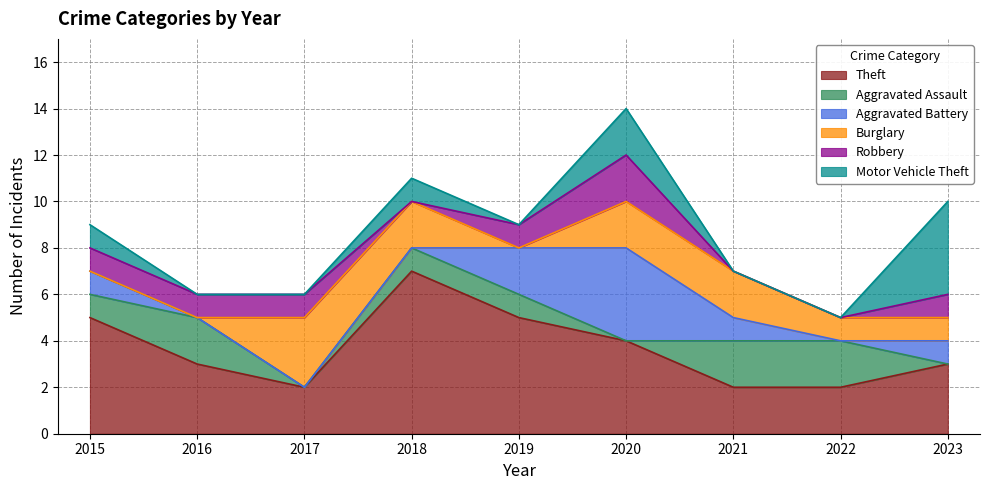

What is the value of the Robbery point at the 5th from the left?

1